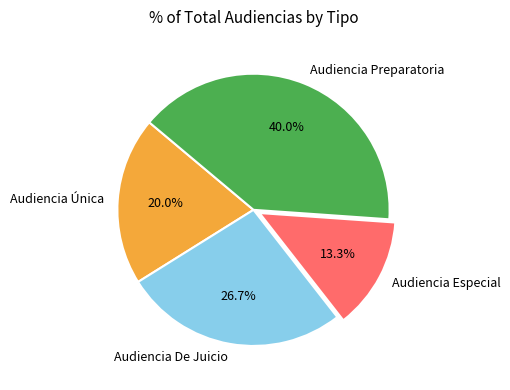

To the nearest percent, what is the difference between the largest and smallest slice percentages?

27%